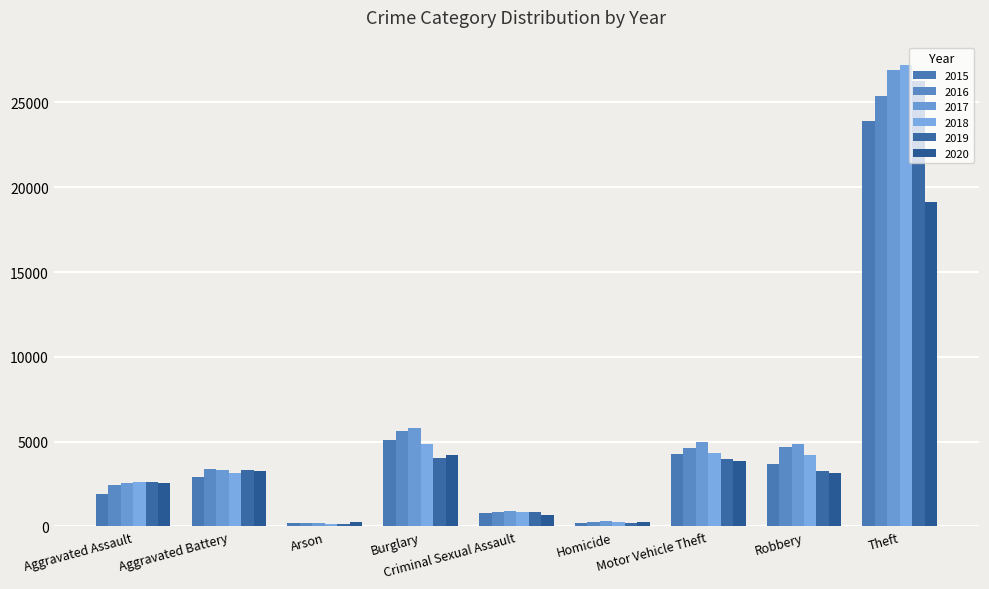

Reading left to right, list all the values displayed in this chart.

2015: Aggravated Assault=1895	Aggravated Battery=2908	Arson=177	Burglary=5118	Criminal Sexual Assault=791	Homicide=194	Motor Vehicle Theft=4257	Robbery=3660	Theft=23882
2016: Aggravated Assault=2438	Aggravated Battery=3376	Arson=227	Burglary=5616	Criminal Sexual Assault=837	Homicide=292	Motor Vehicle Theft=4618	Robbery=4697	Theft=25410
2017: Aggravated Assault=2580	Aggravated Battery=3321	Arson=213	Burglary=5792	Criminal Sexual Assault=904	Homicide=294	Motor Vehicle Theft=5001	Robbery=4885	Theft=26913
2018: Aggravated Assault=2636	Aggravated Battery=3155	Arson=148	Burglary=4883	Criminal Sexual Assault=870	Homicide=238	Motor Vehicle Theft=4356	Robbery=4191	Theft=27180
2019: Aggravated Assault=2601	Aggravated Battery=3302	Arson=151	Burglary=4063	Criminal Sexual Assault=851	Homicide=222	Motor Vehicle Theft=3999	Robbery=3285	Theft=26276
2020: Aggravated Assault=2542	Aggravated Battery=3279	Arson=237	Burglary=4211	Criminal Sexual Assault=683	Homicide=285	Motor Vehicle Theft=3847	Robbery=3174	Theft=19160